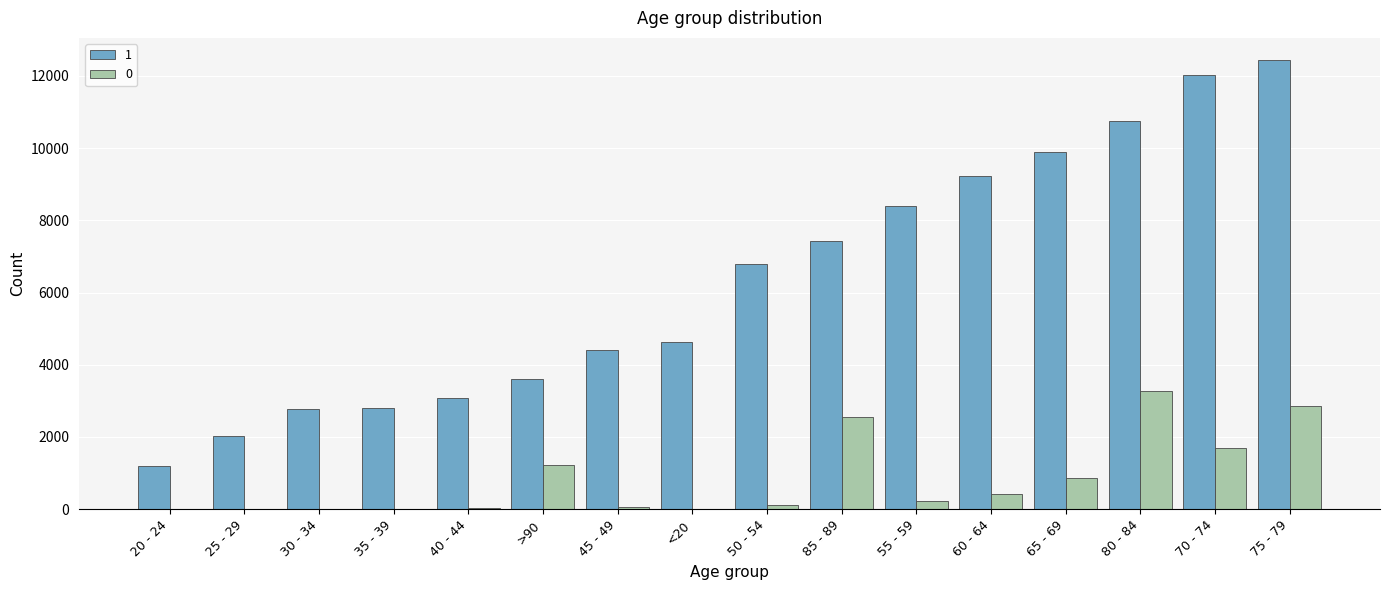

The 1 series shows 10764 at 80 - 84. True or false?

True